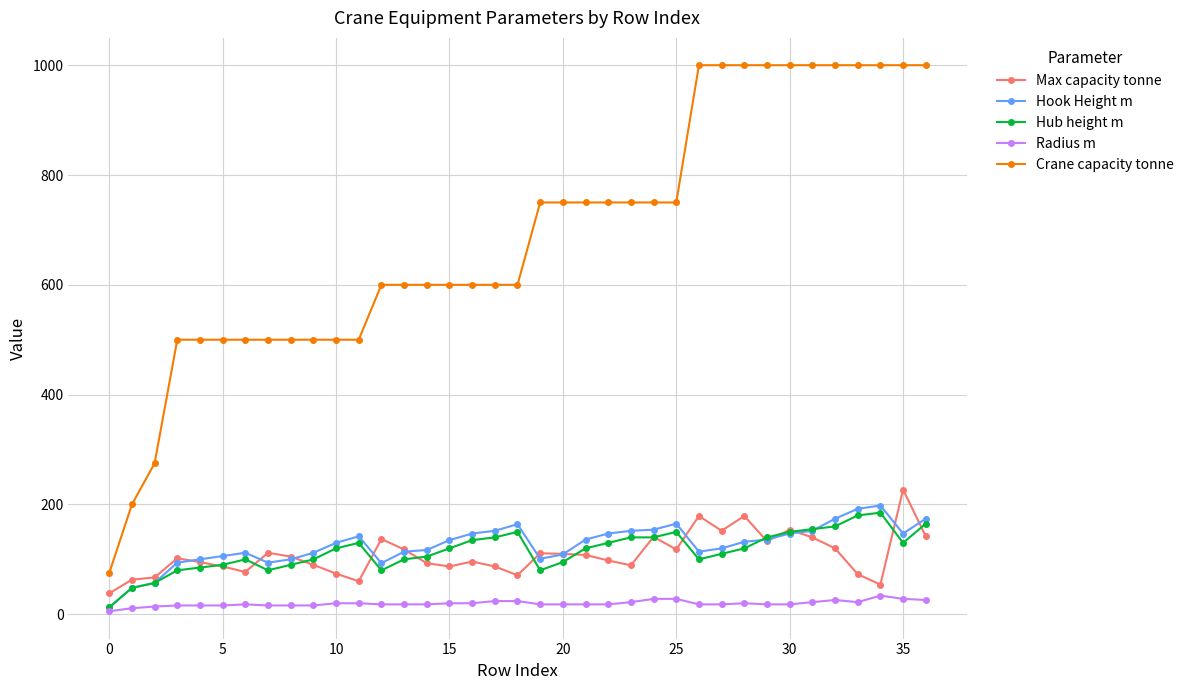

True or false: Crane capacity tonne and Radius m intersect in this chart.

False